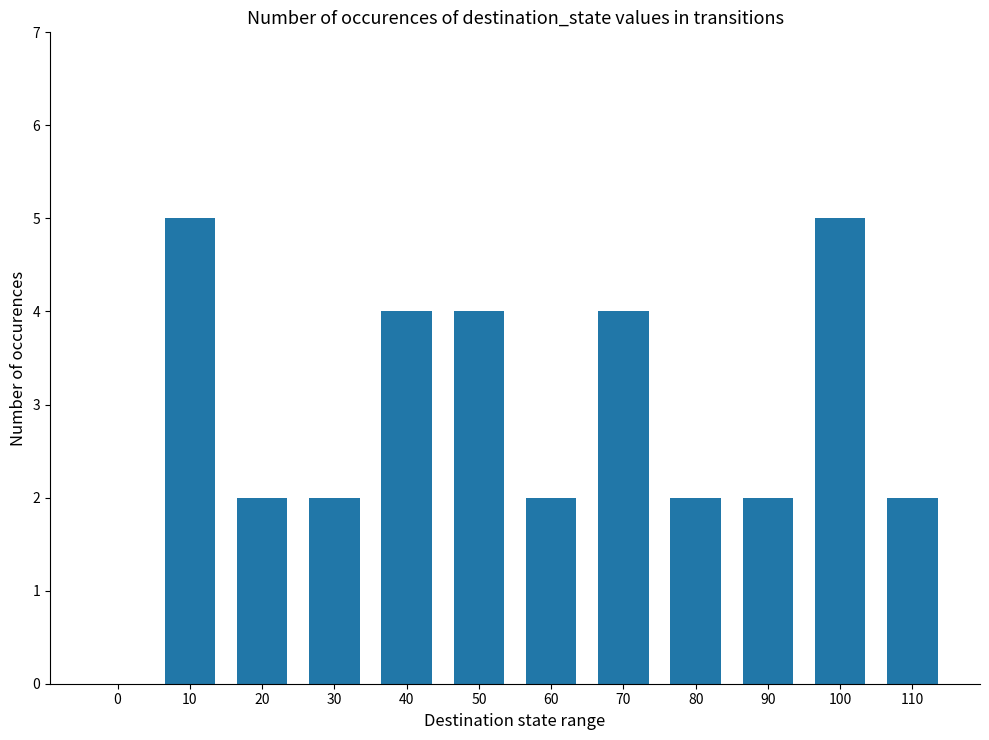

True or false: the data shows 2 at 20.

True